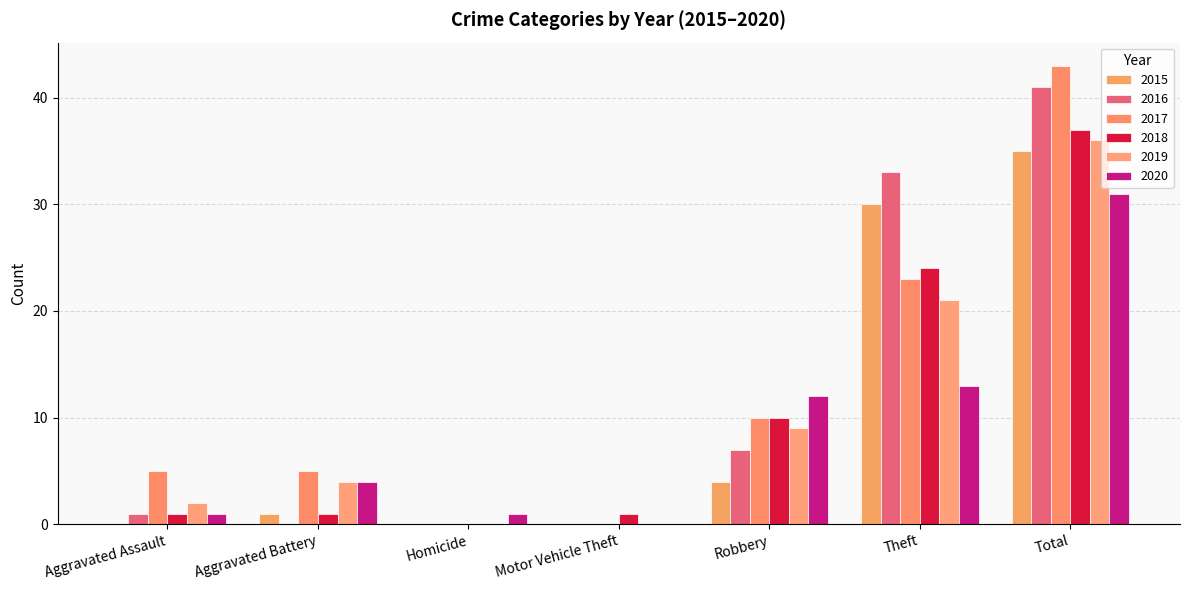

Does the chart contain stacked bars?

No